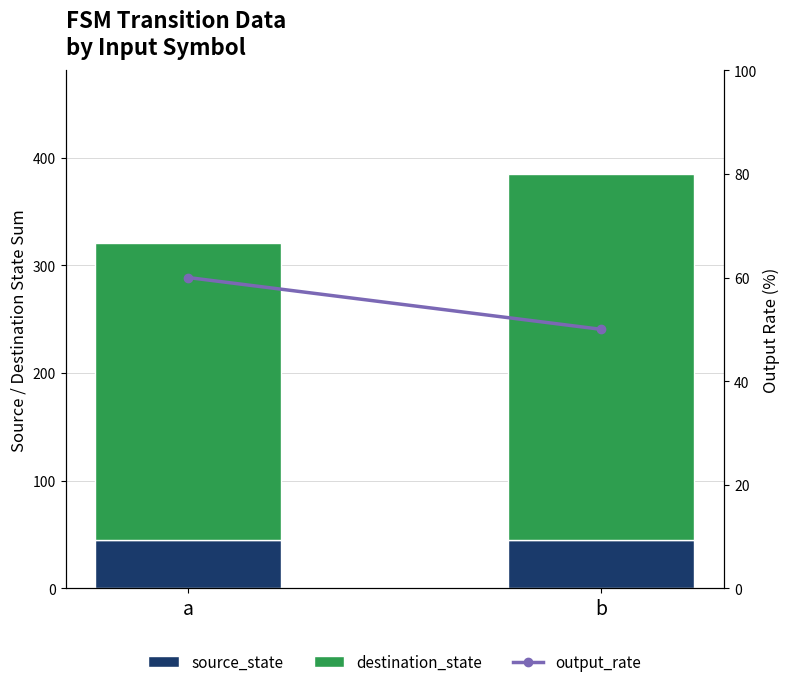

Which series has the widest spread of values?

destination_state